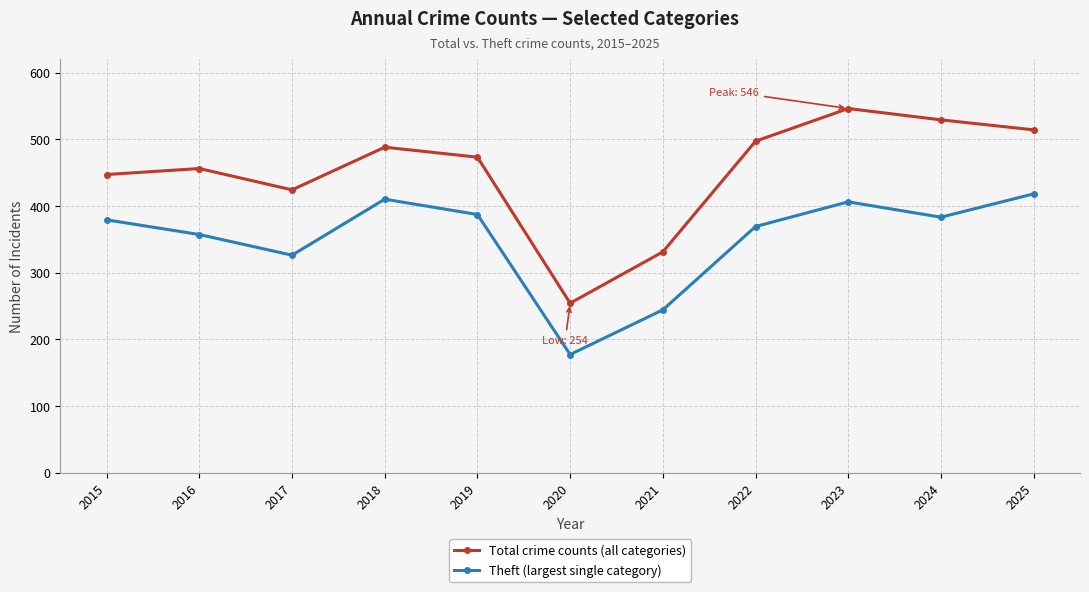

Which series changed the most between 2019 and 2024?

Total crime counts (all categories)